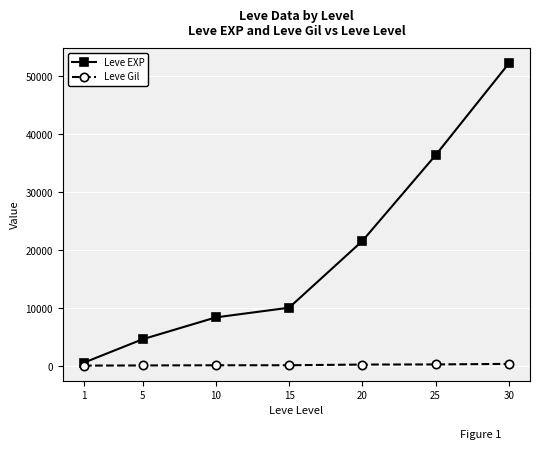

True or false: Leve EXP has more than 2 interior local peaks.

False